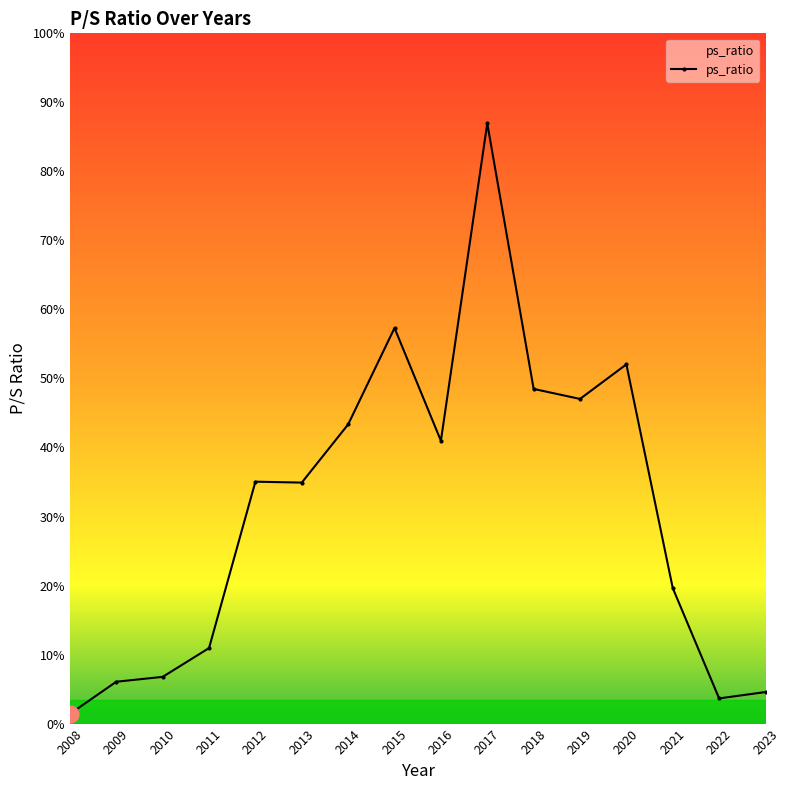

Reading left to right, list all the values displayed in this chart.

0.1	0.5	0.5	0.8	2.7	2.6	3.3	4.3	3.1	6.6	3.7	3.6	4.0	1.5	0.3	0.3